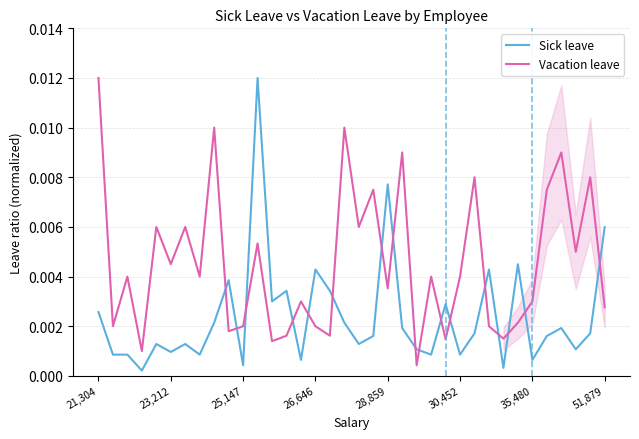

At how many categories does at least one series exceed 0?

36